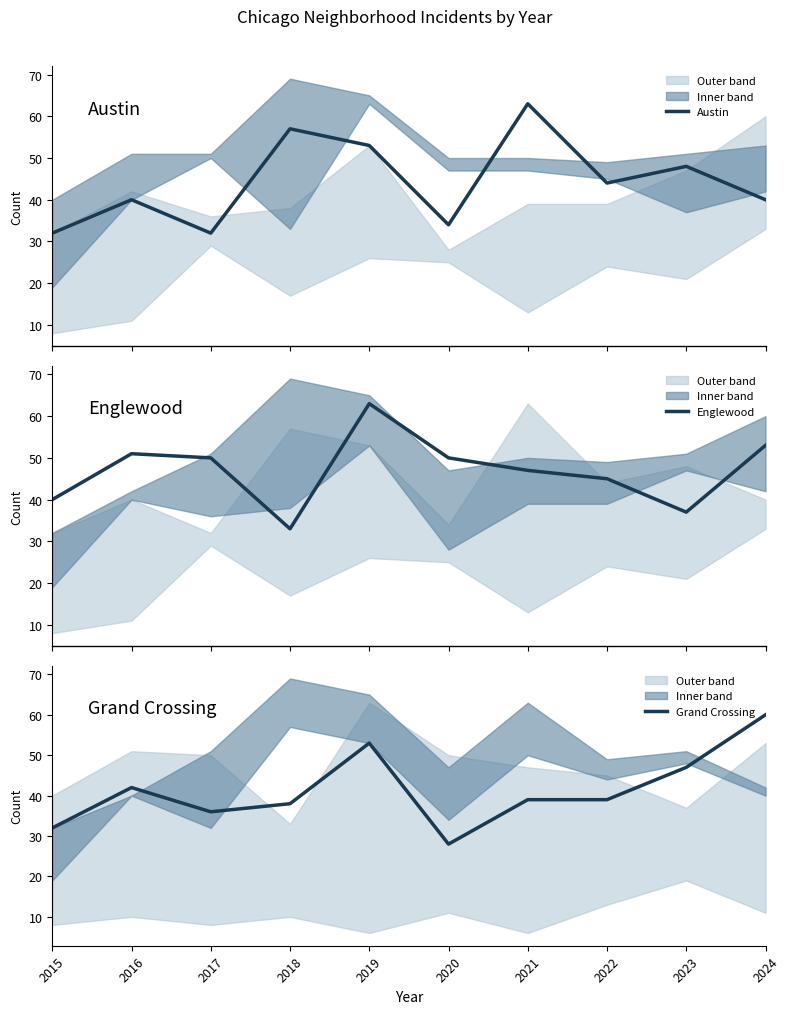

True or false: Englewood and Grand Crossing cross at least once.

True